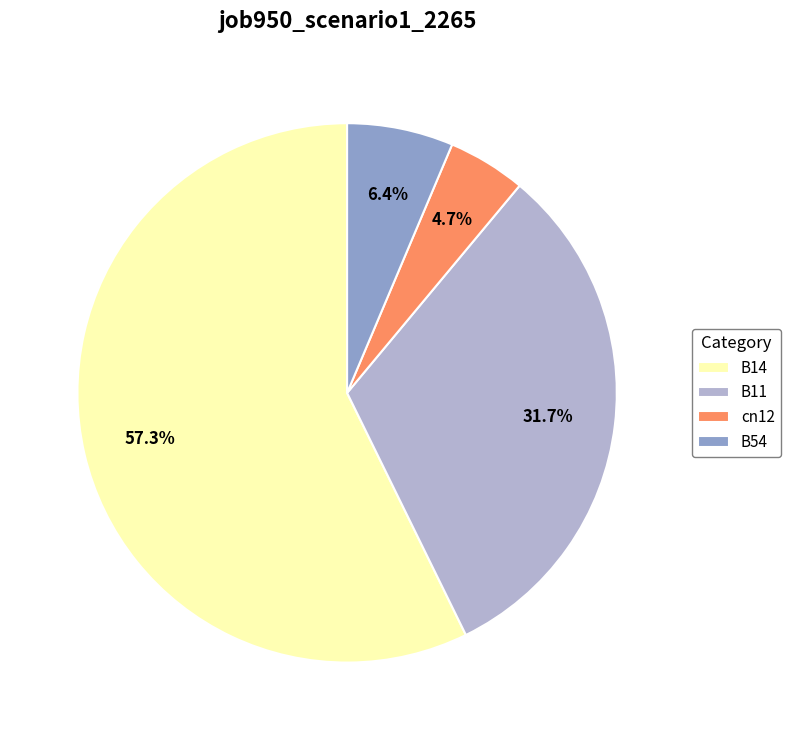

To the nearest percent, what portion does B14 represent?

57%